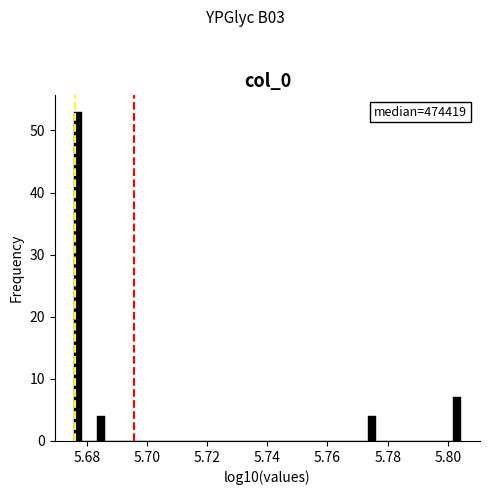

Read against the x-axis, roughly where is the centre of the tallest bar?

5.678